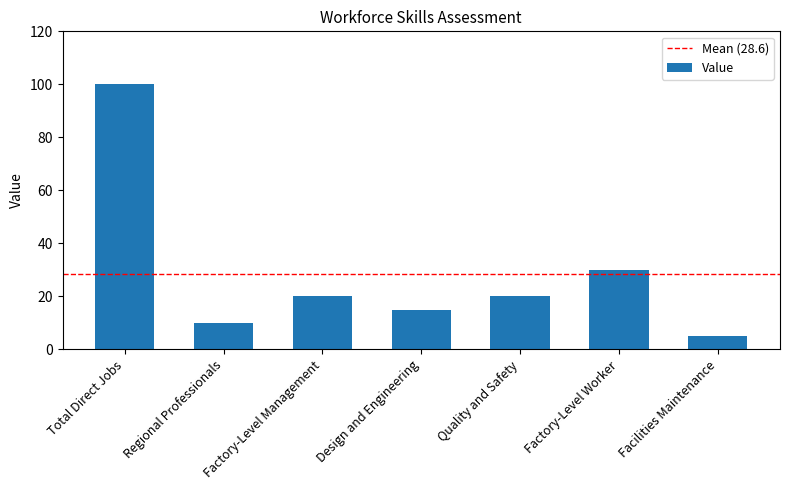

What is the sum of the values at Quality and Safety and Facilities Maintenance?

25